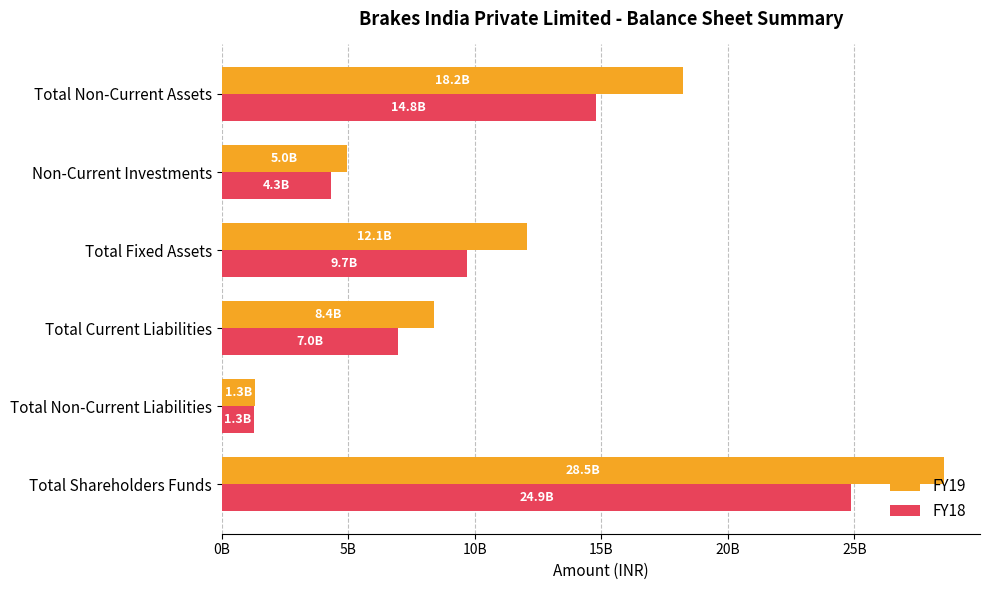

Which category has the lowest value in the FY18 series?

Total Non-Current Liabilities